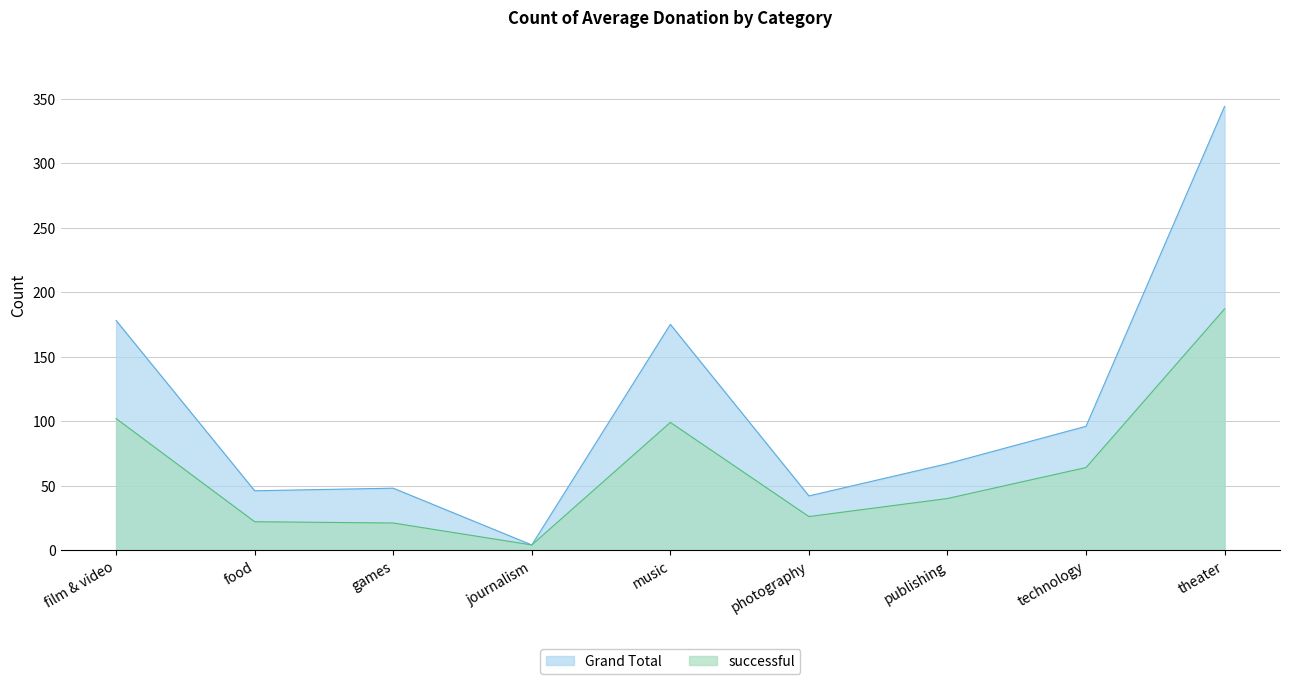

Reading left to right, transcribe all the data shown in this chart.

successful: 102	22	21	4	99	26	40	64	187
Grand Total: 178	46	48	4	175	42	67	96	344